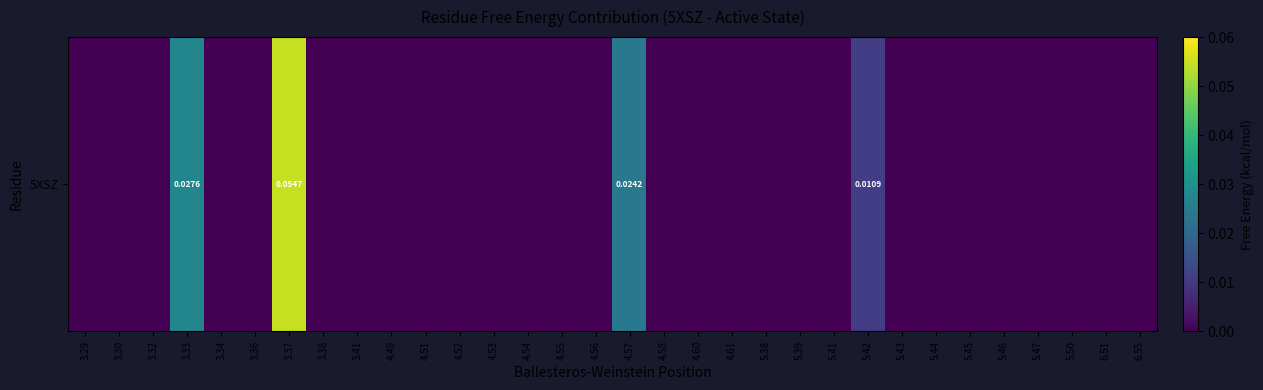

Count the number of values greater than 0.

4